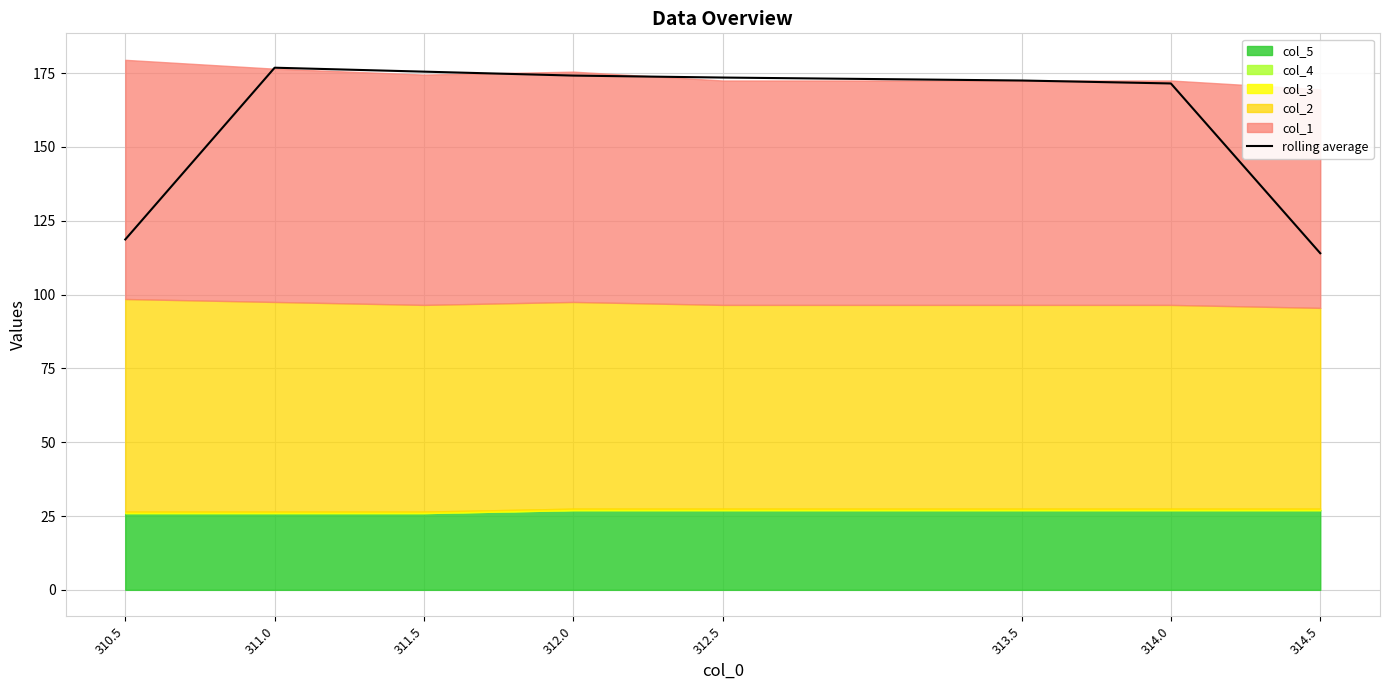

What is the average value?

159.6